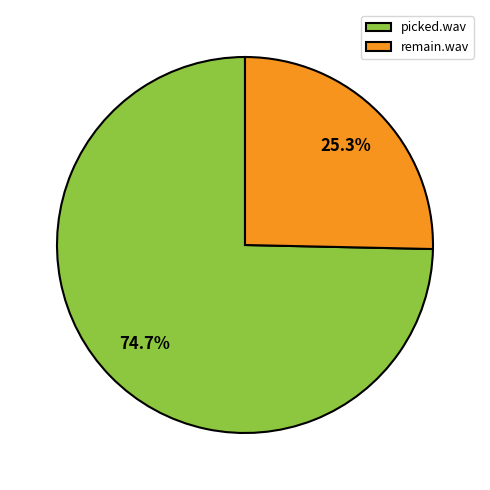

Is there any slice that represents more than half of the pie?

Yes